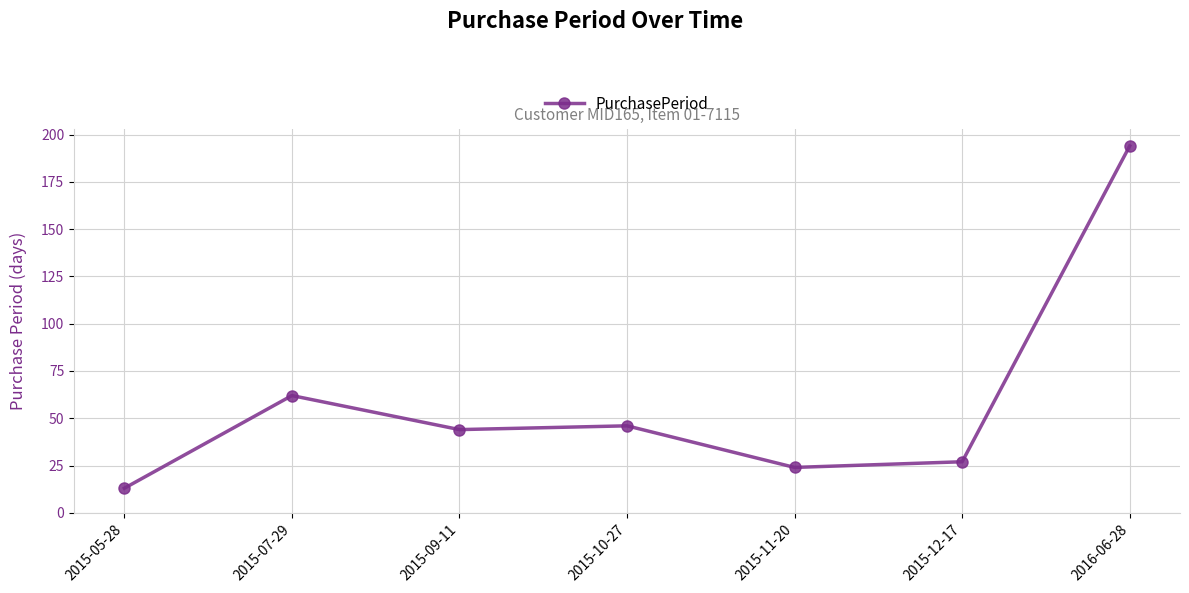

The value at 2015-12-17 is 47. True or false?

False